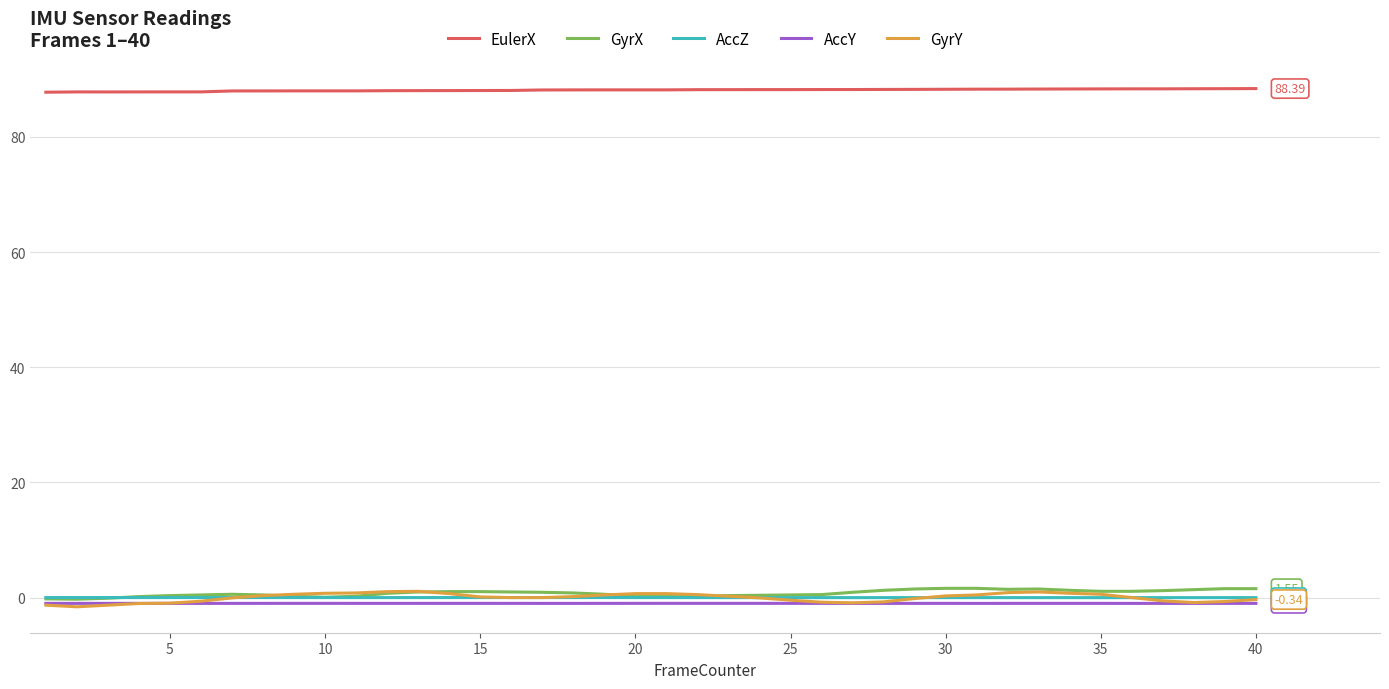

Which series has the largest range (max minus min)?

GyrY